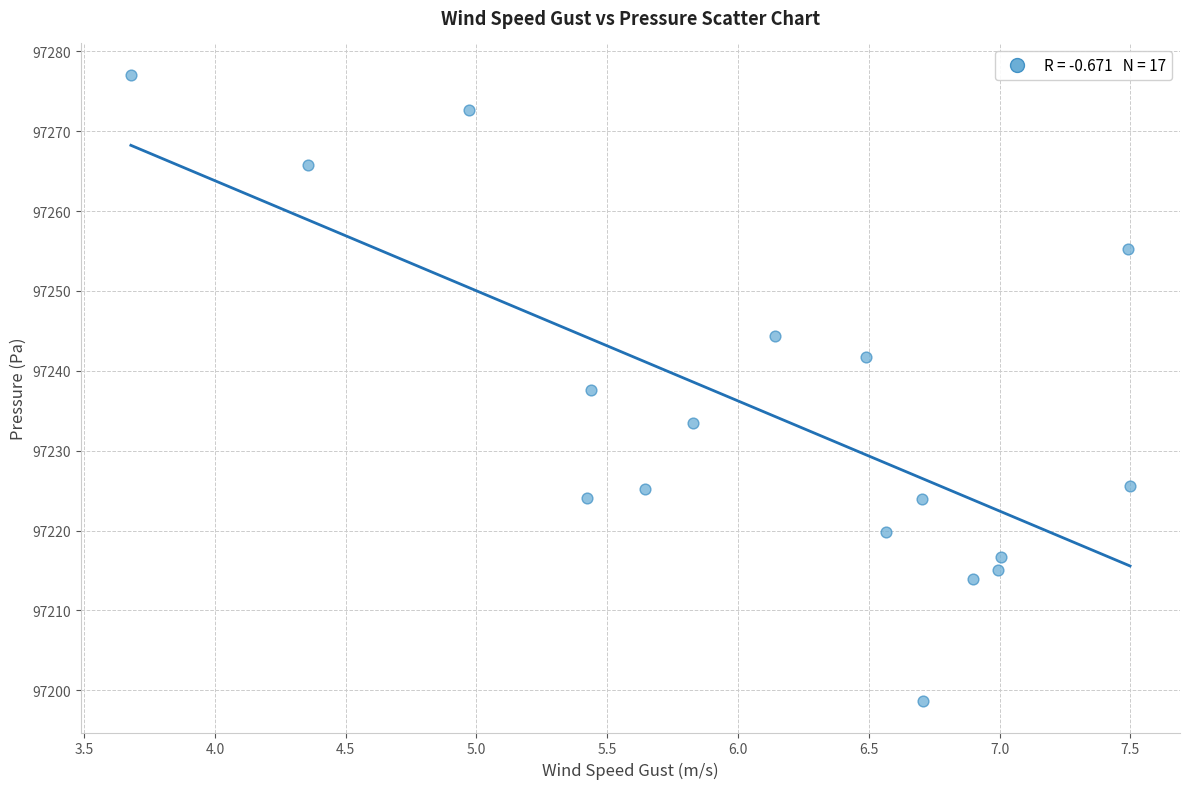

How many data points are displayed?

17